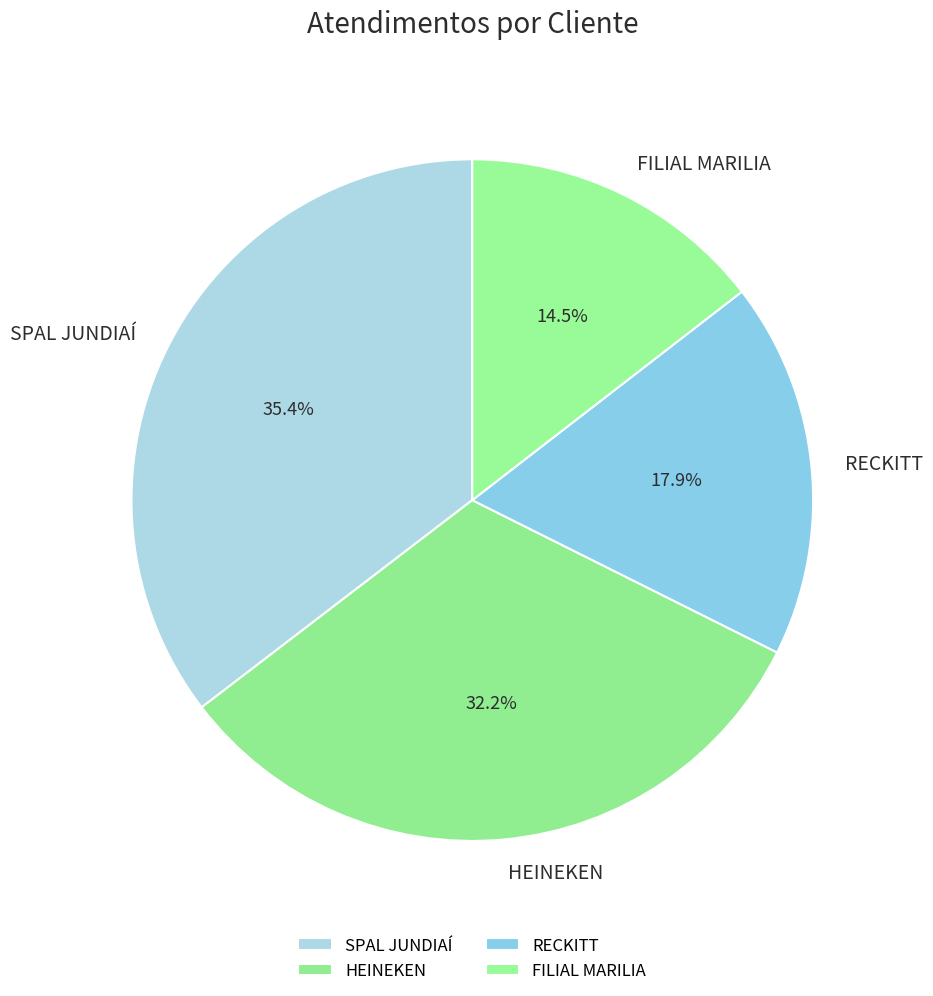

Which category has the biggest portion of the pie?

SPAL JUNDIAÍ